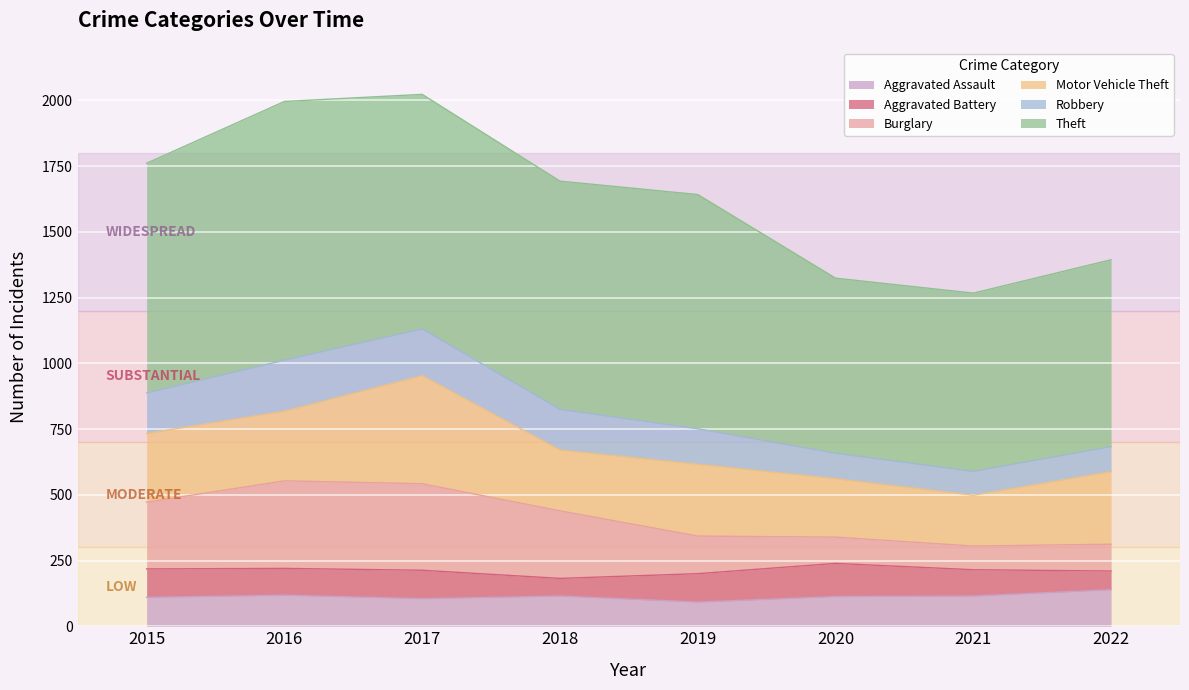

The Aggravated Assault series shows 115 at 2021. True or false?

True